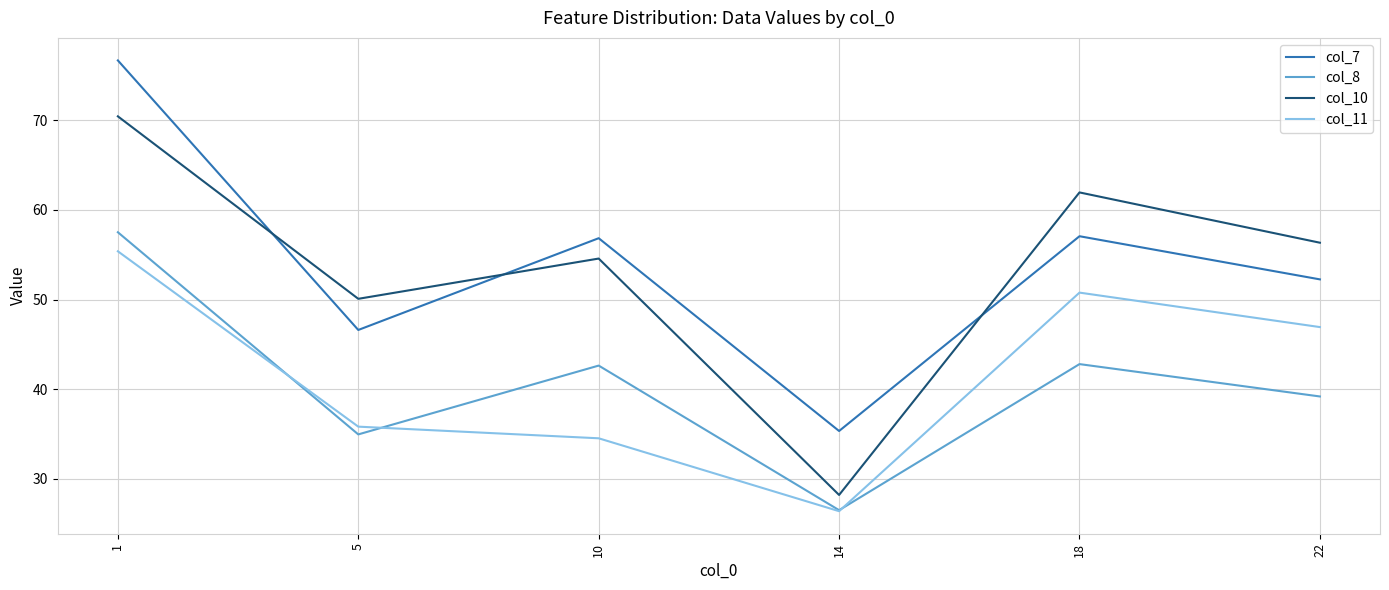

Is it true that col_11 equals 26.4 at 14?

True